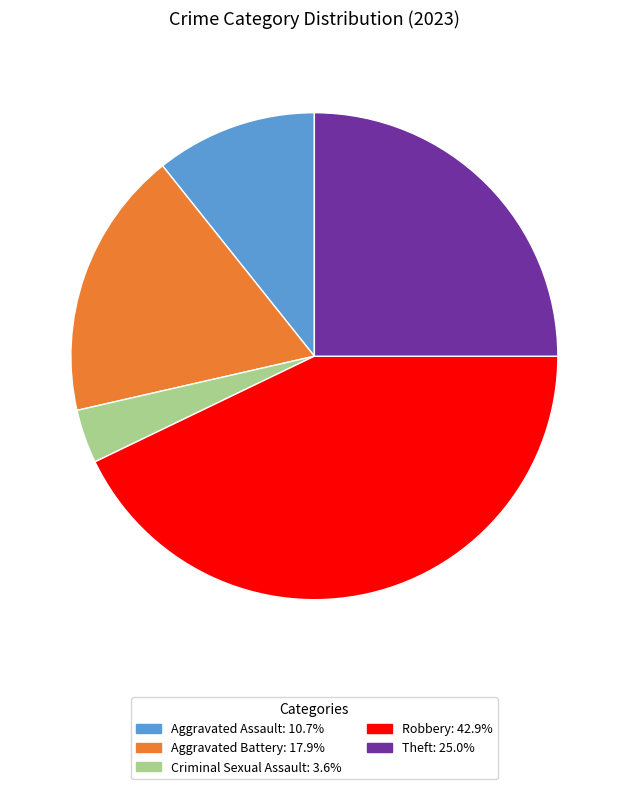

Is there any slice that represents more than half of the pie?

No